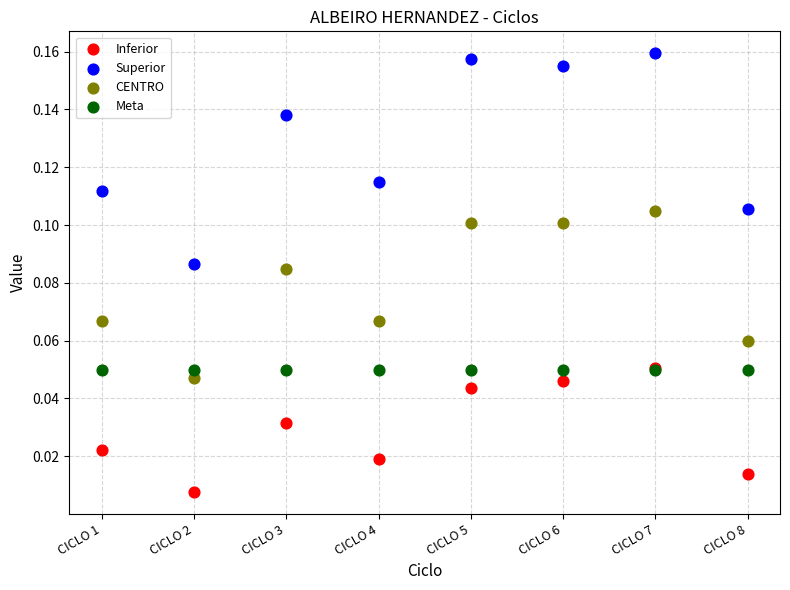

What are all the series names shown in the legend?

Inferior, Superior, CENTRO, Meta